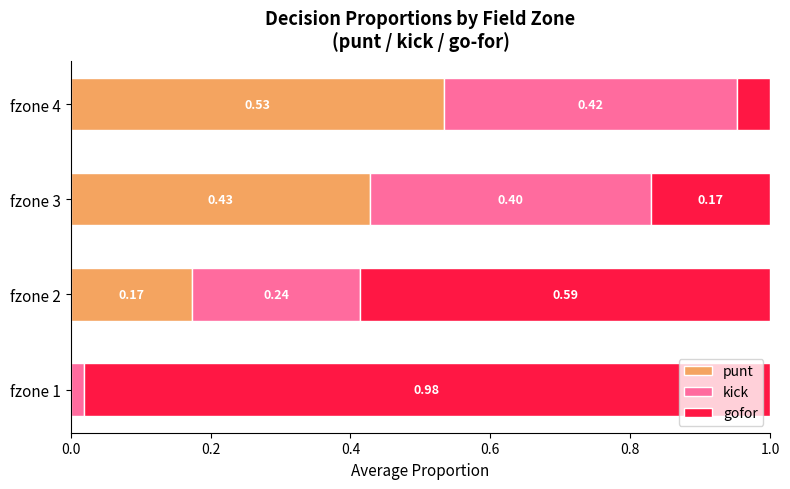

Count the number of data series in this chart.

3